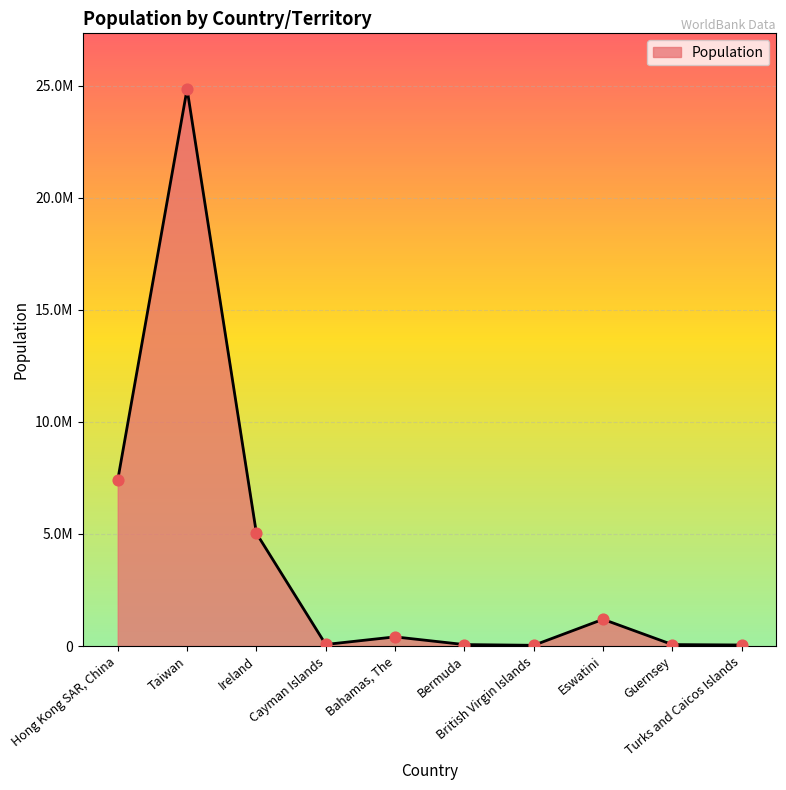

What is the ratio of the value at Ireland to the value at Eswatini?

4.2